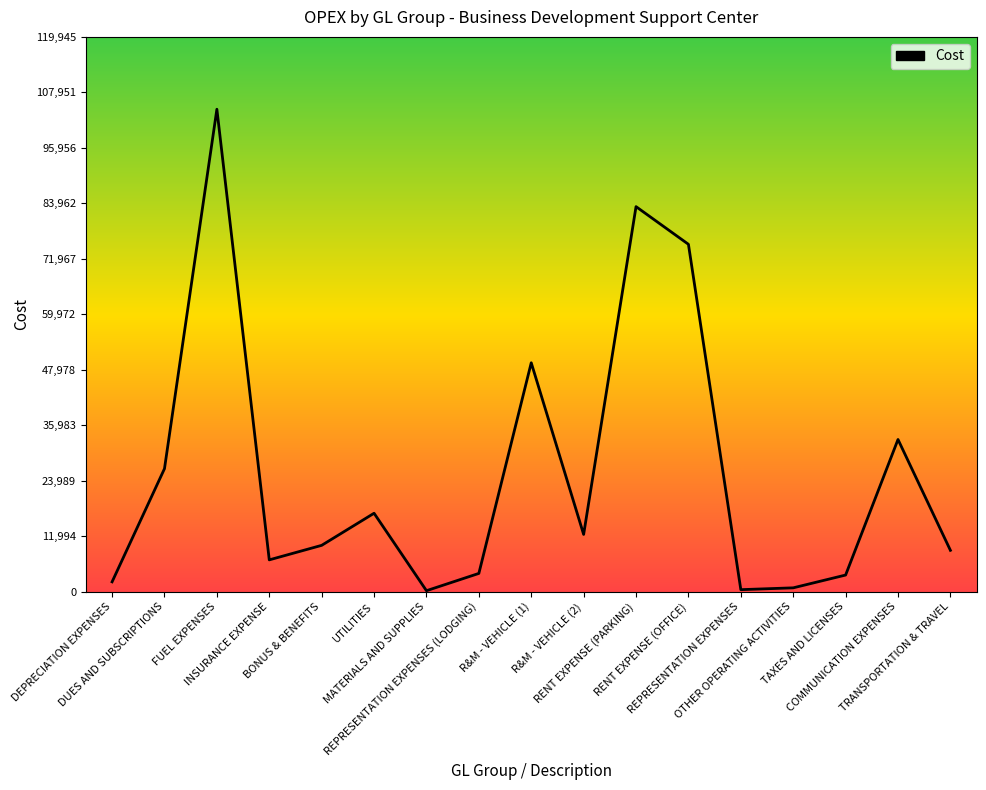

What is the change in value from DUES AND SUBSCRIPTIONS to RENT EXPENSE (PARKING)?

+56666.1